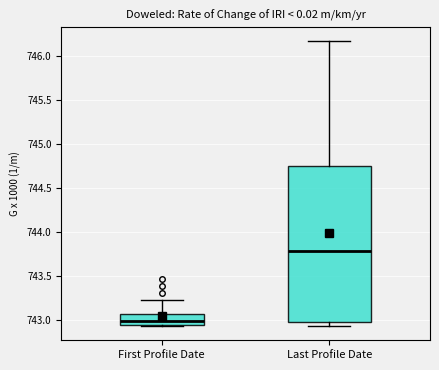

Reading left to right, transcribe this box plot: for each box, give where its median line is, the range the box spans, and where its two whiskers end, as read against the y-axis. The values are not printed on the chart, so give them approximately, as read against the axis.

First Profile Date: median 743.00, box 742.95 to 743.05, whiskers 742.95 to 743.25
Last Profile Date: median 743.80, box 742.95 to 744.75, whiskers 742.95 (just below the box's lower edge) to 746.15